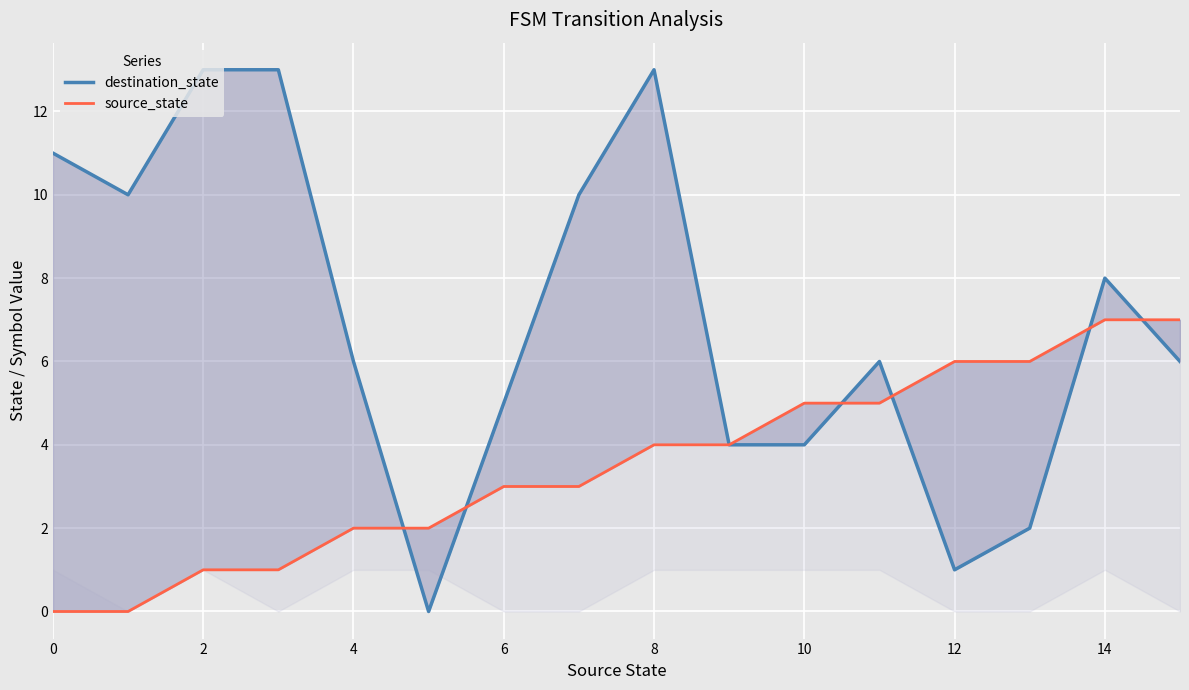

The value of destination_state at 6 is 8. True or false?

False